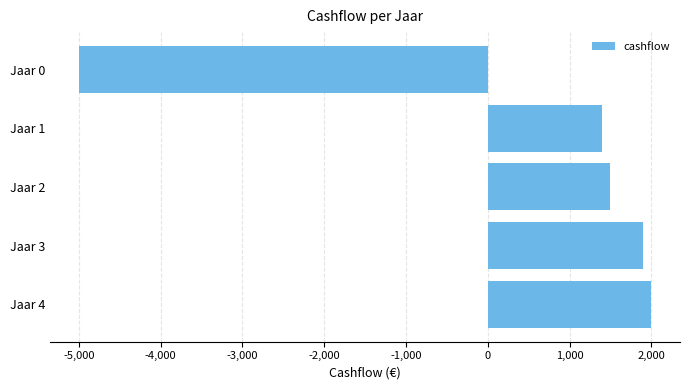

Reading top to bottom, extract all data points from this chart.

-5000	1400	1500	1900	2000